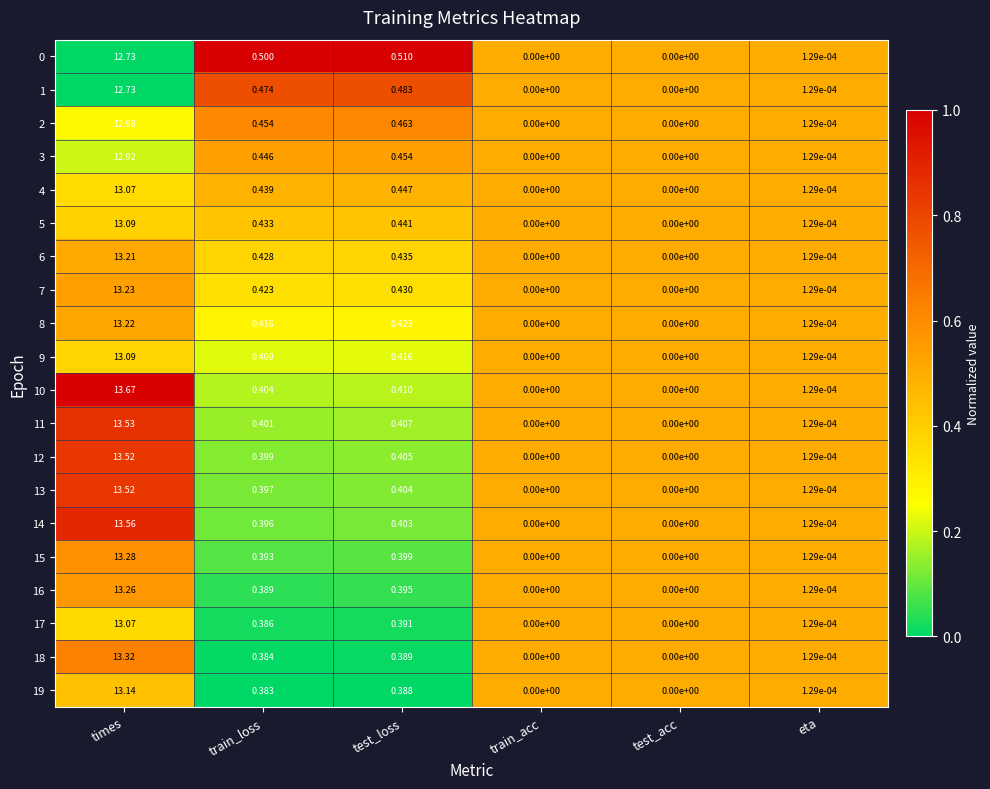

Where is 12 nearest to the value 6?

test_loss